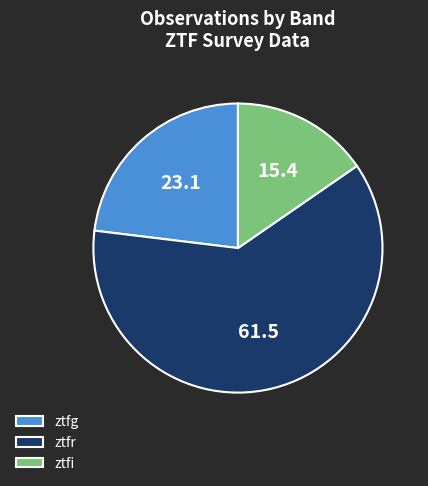

What is the ratio of the value at ztfg to the value at ztfr?

0.4